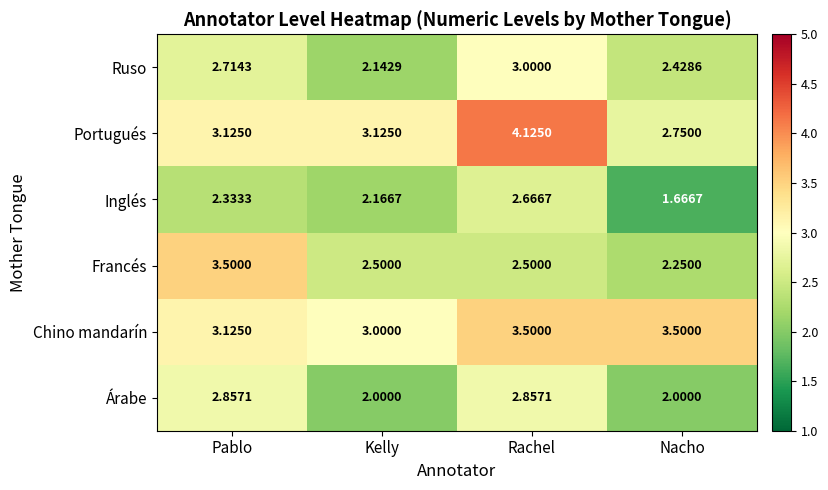

At how many categories does at least one series exceed 2?

4